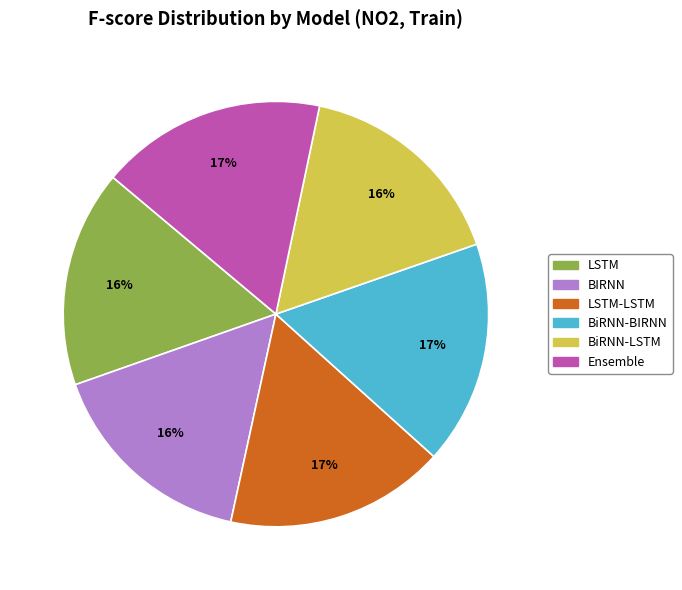

Between BiRNN-BIRNN and BiRNN-LSTM, which is larger?

BiRNN-BIRNN